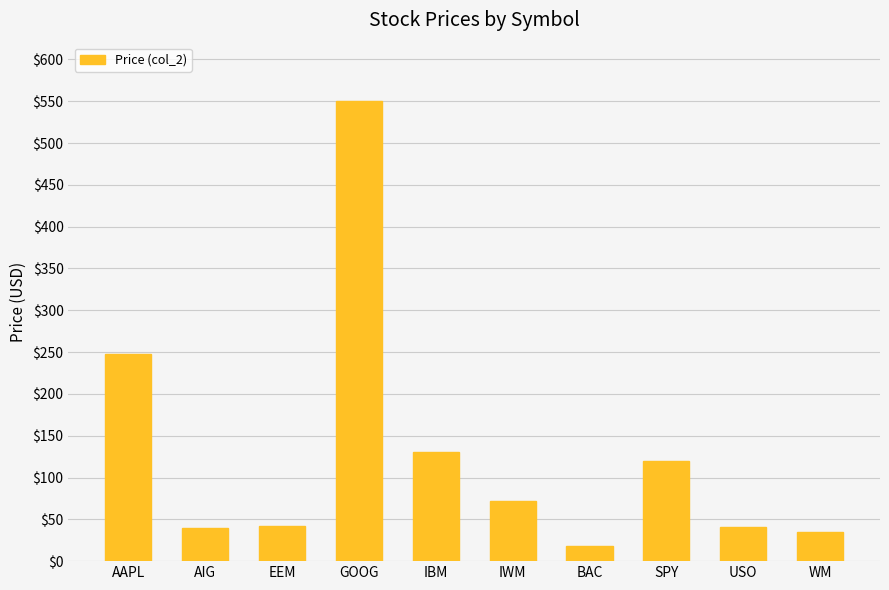

Where does the data first go above 71?

AAPL